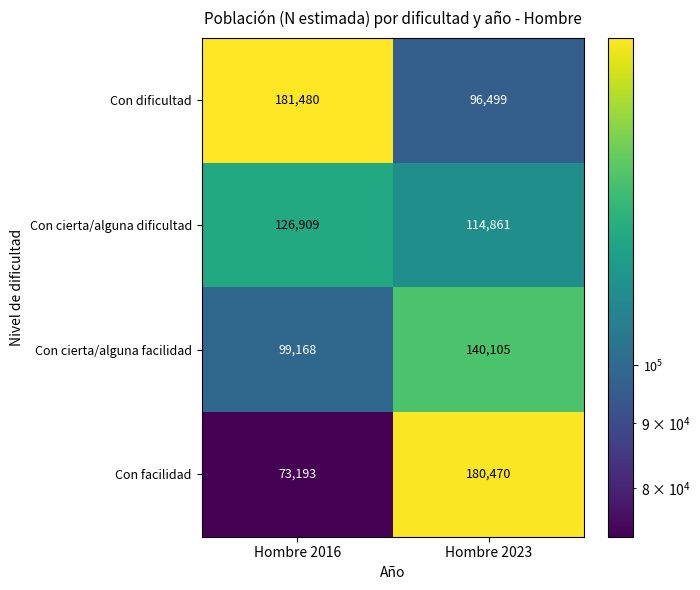

What is the difference between the highest and lowest values at Hombre 2023?

83971